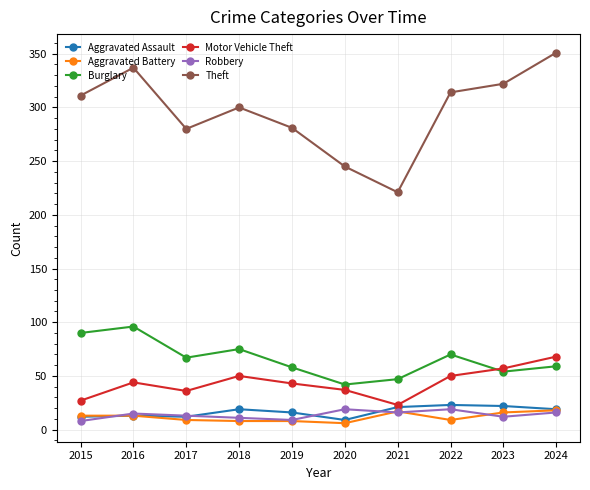

Is the value of Theft at 2016 greater than the value of Burglary at 2022?

Yes